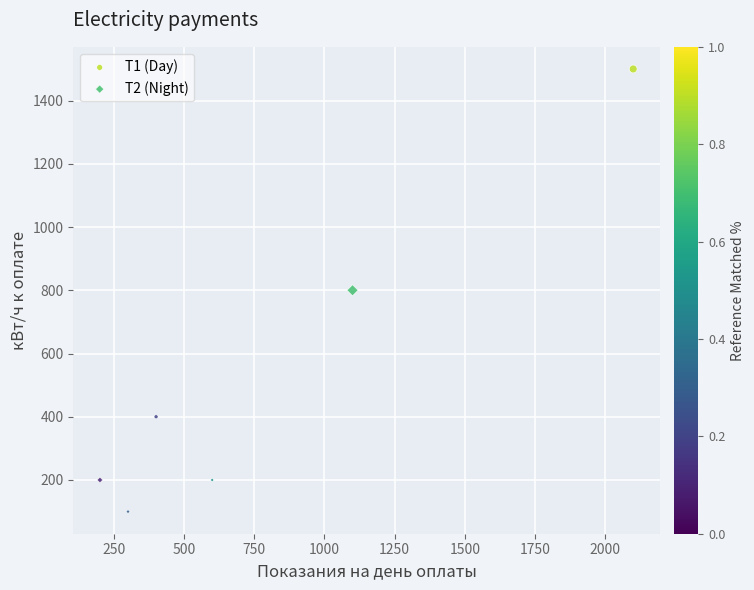

Which series reaches the minimum Y coordinate?

Т2 (Night)